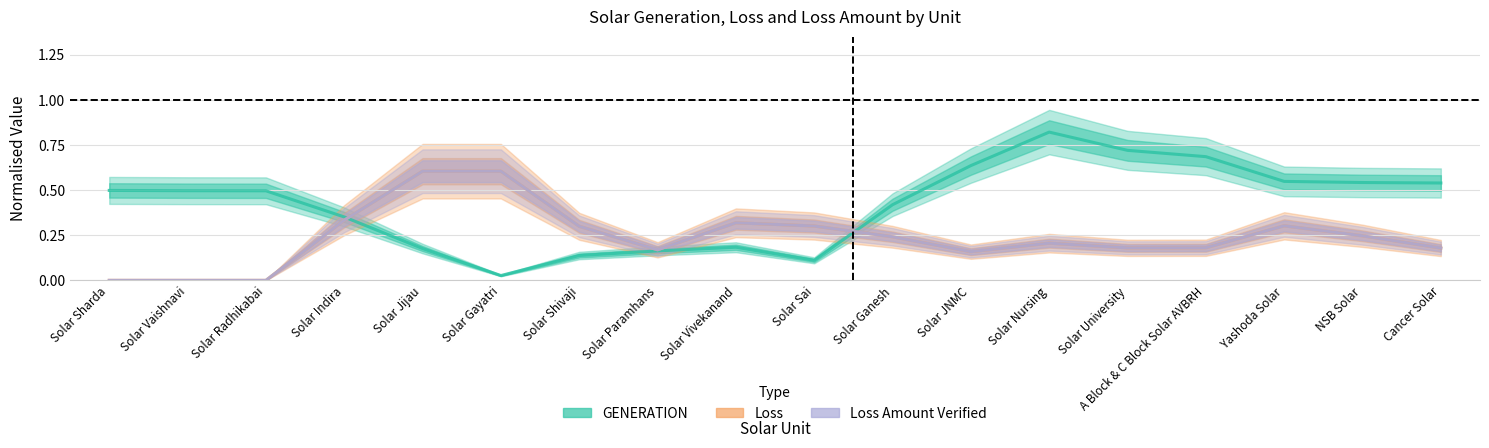

What is the total value across all series at A Block & C Block Solar AVBRH?

1.0